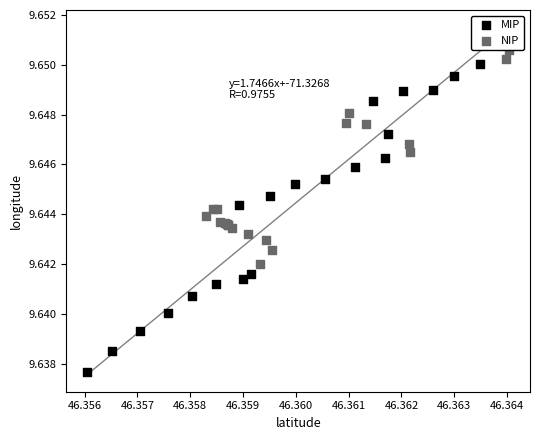

Which series contains the lowest Y value?

MIP